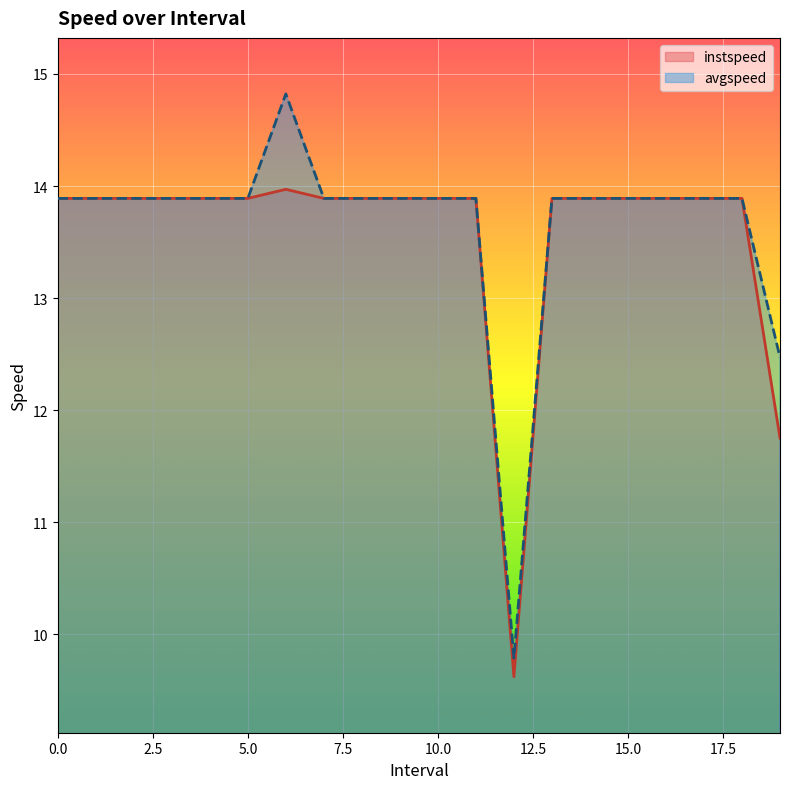

At which category does instspeed reach its first local peak?

6